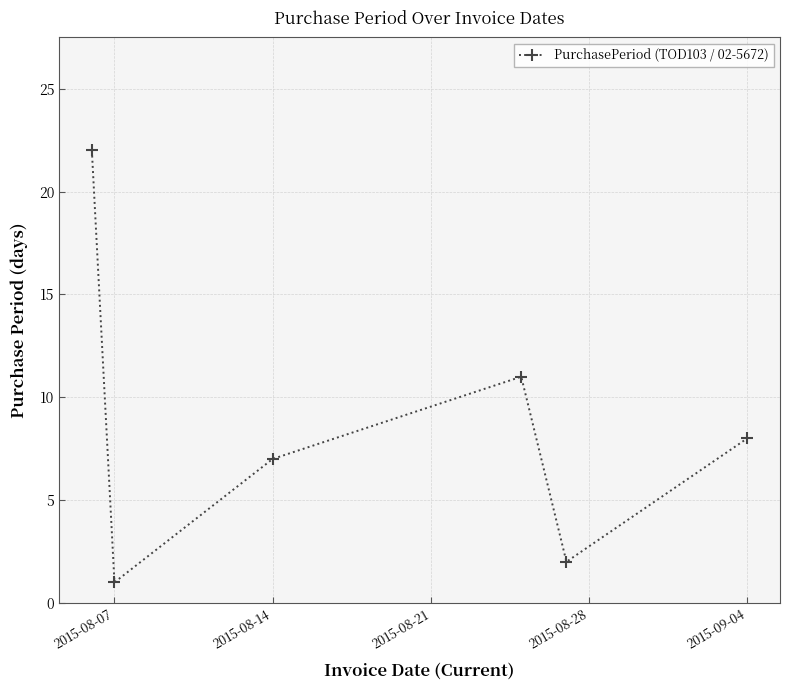

What is the greatest value displayed?

22